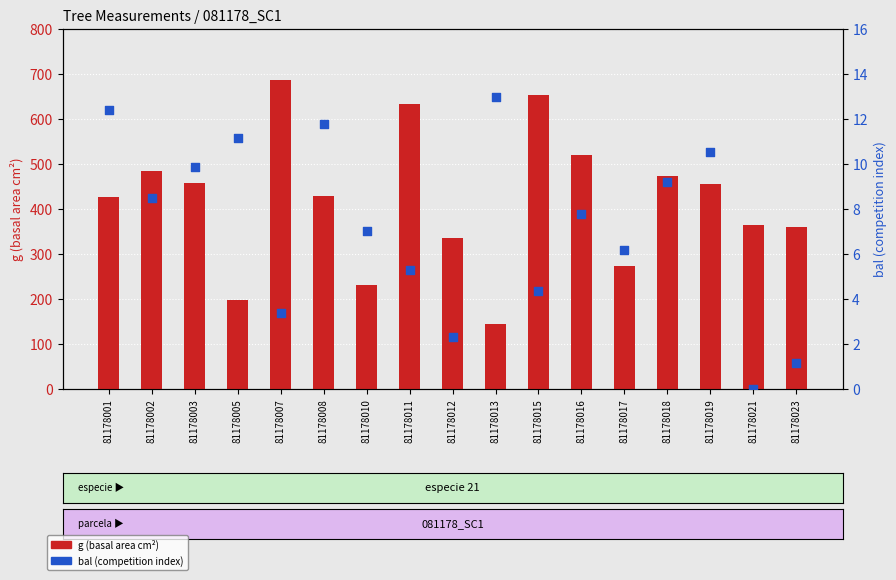

Which series has the widest spread of Y values?

g (basal area cm²)